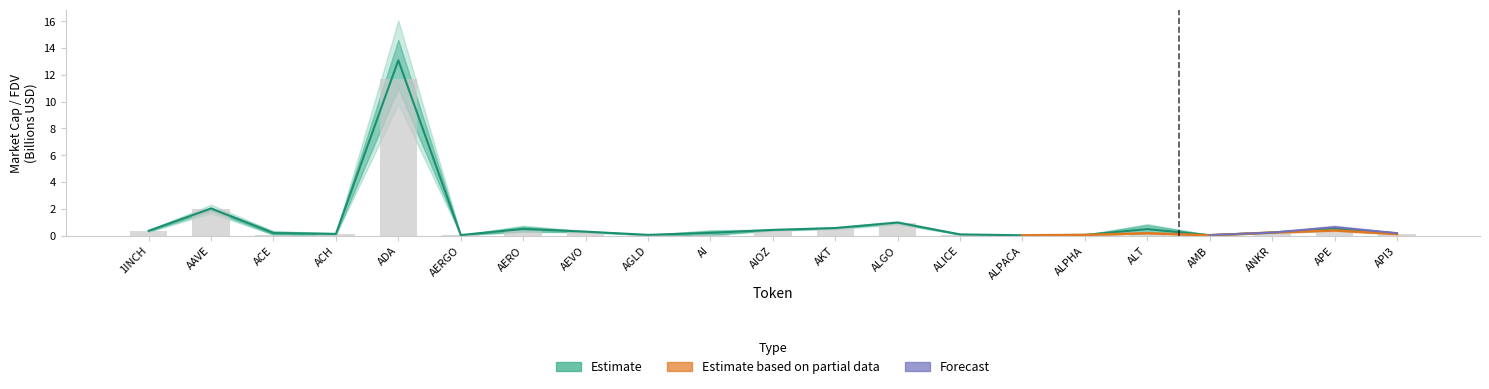

Is the value of CMC_FDV at ALT greater than the value of CMC_MarketCap at AAVE?

No